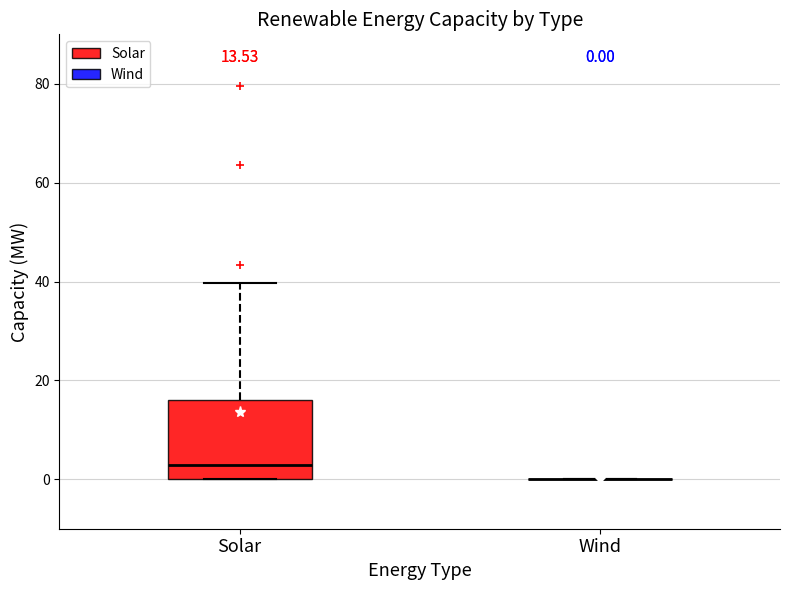

Comparing the boxes themselves (not the whiskers), which one is the tallest?

Solar